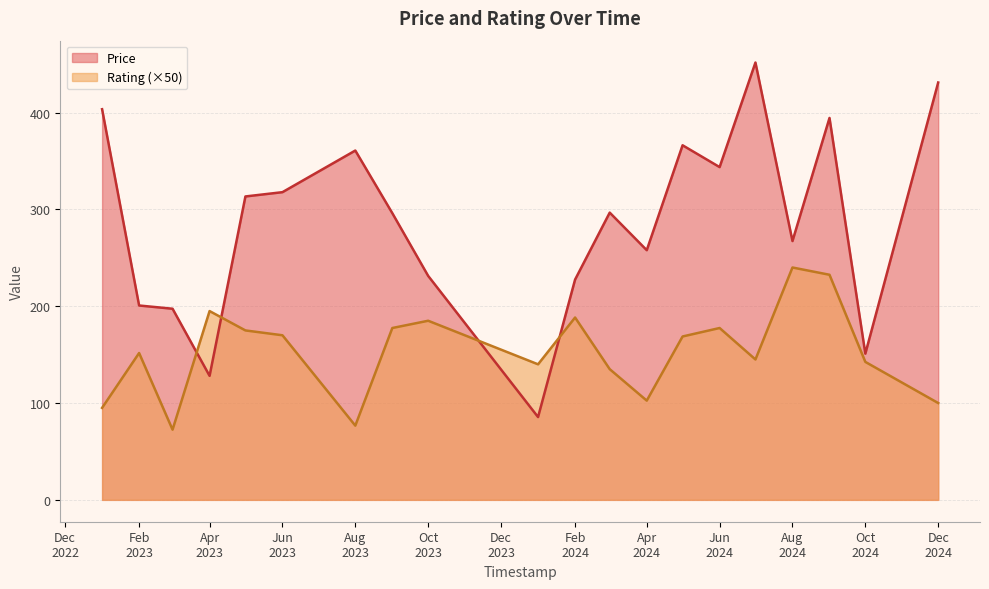

How many lines are shown in the chart?

2